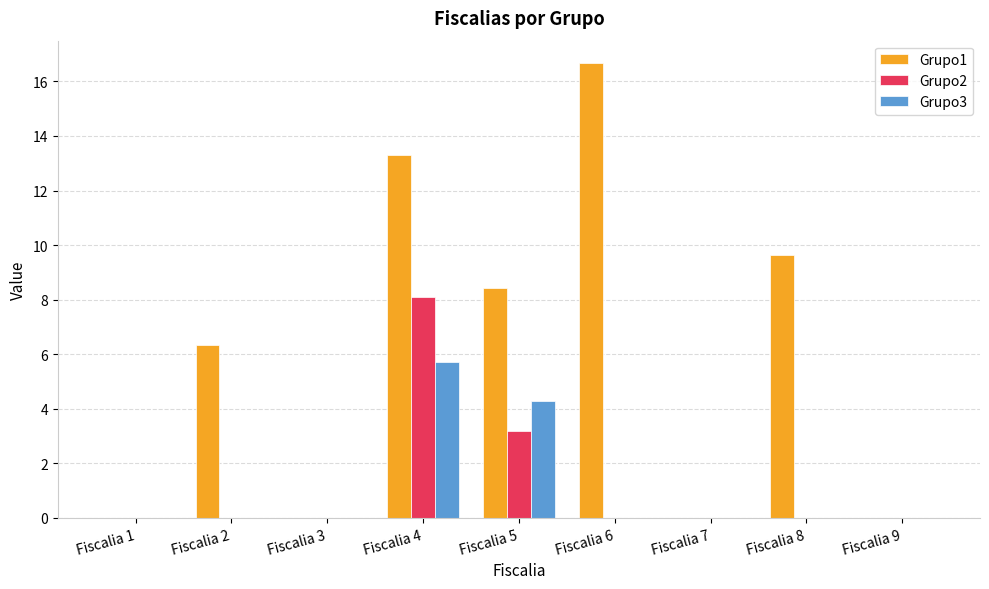

How many data points does each series have?

9